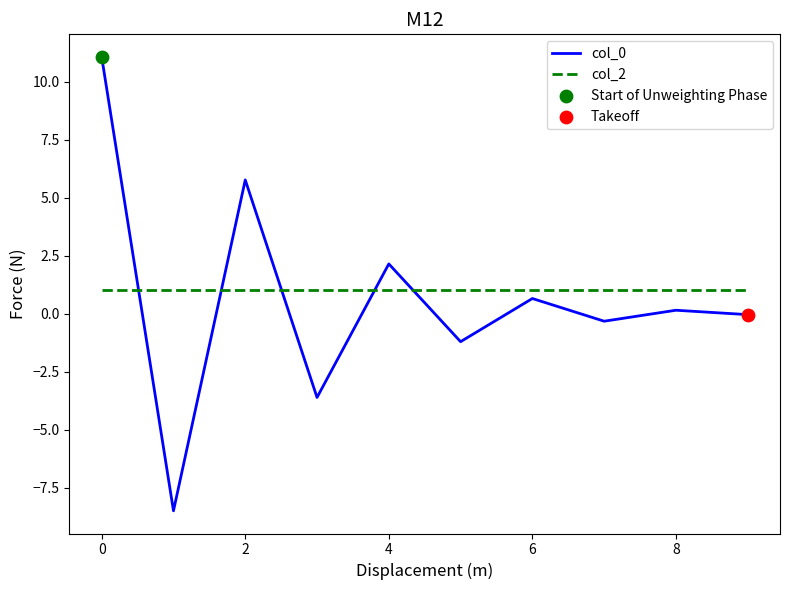

What is the lowest value of the col_2 series?

1.0